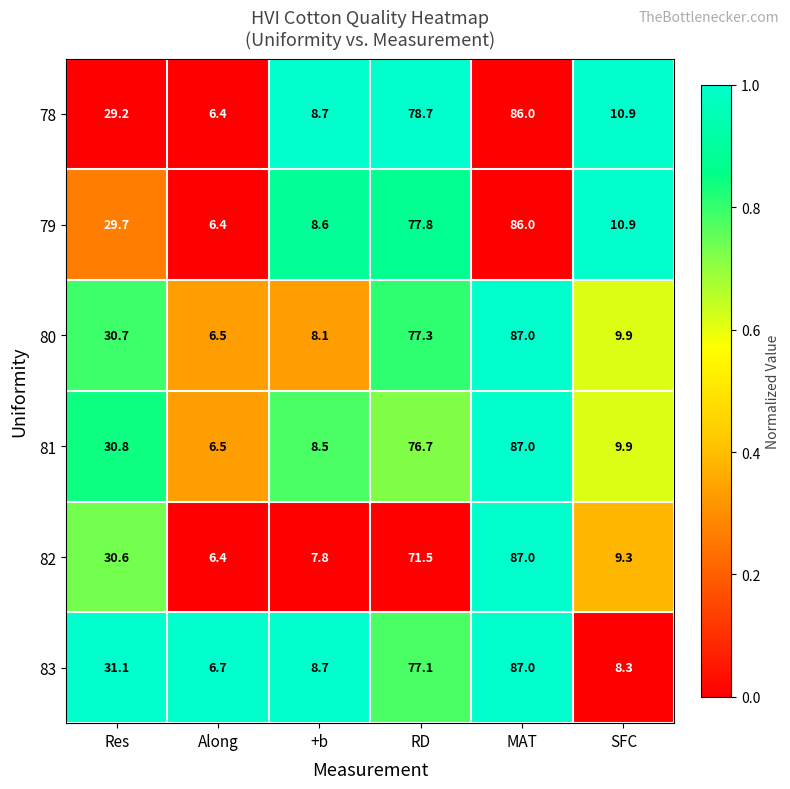

What is the maximum value for 83?

87.0